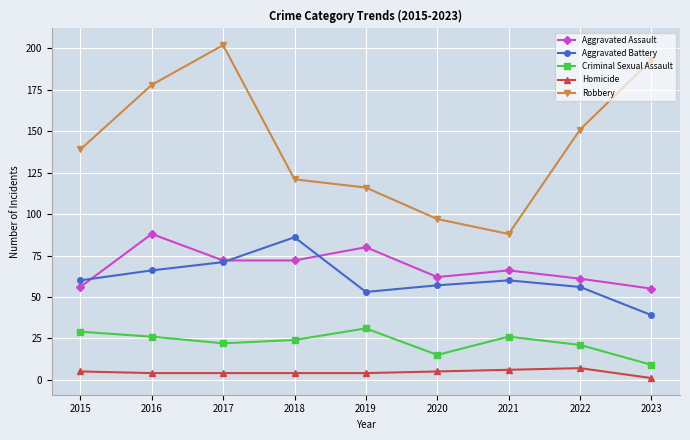

The value of Aggravated Assault at 2019 is 117. True or false?

False